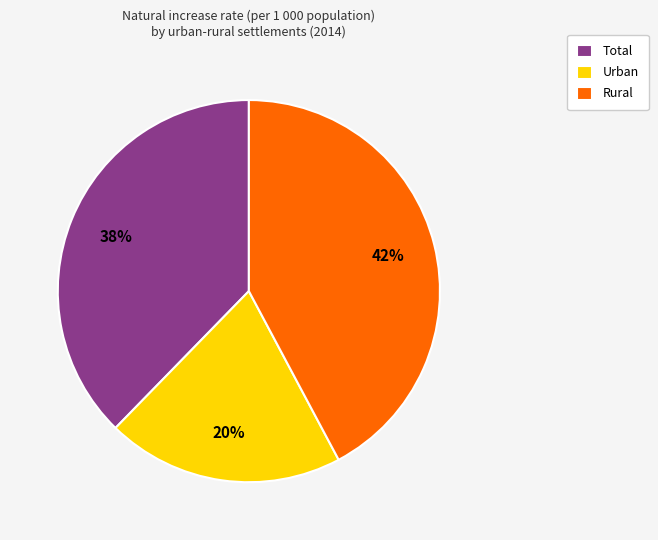

Count the number of slices in the pie.

3